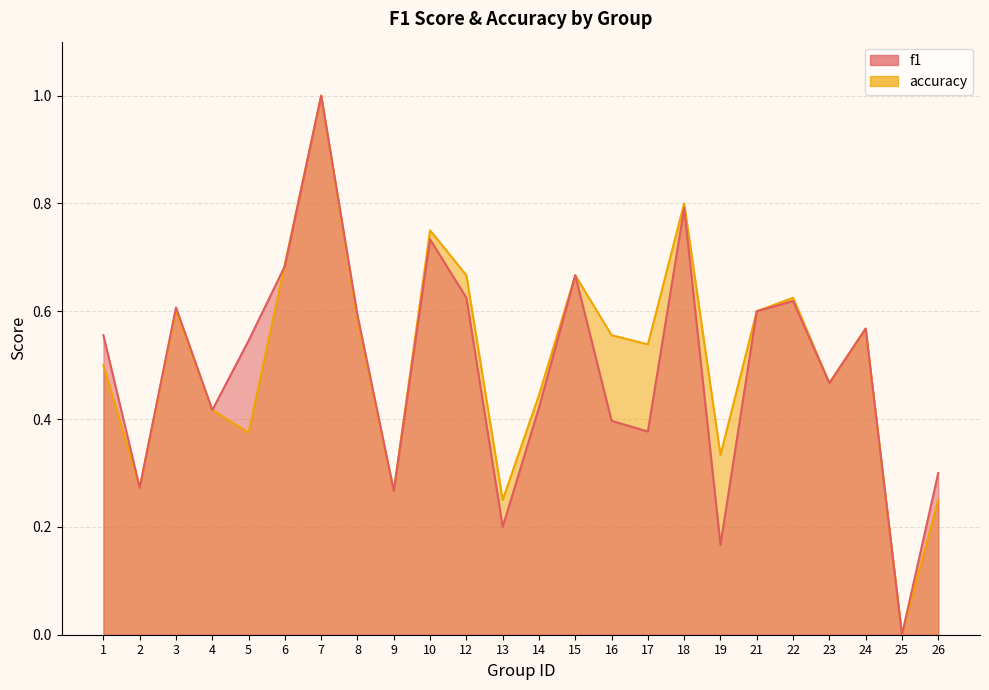

What is the difference between the highest and lowest values at 19?

0.2